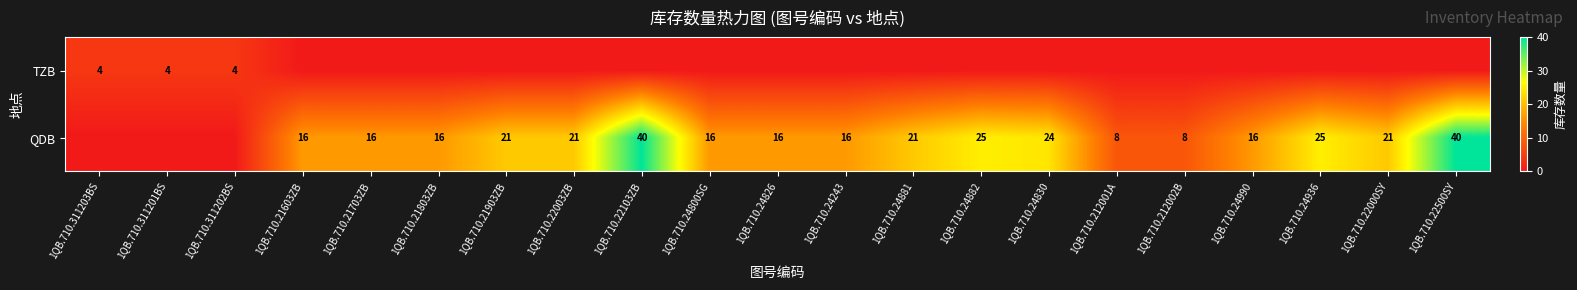

True or false: QDB has a value of 16 at 1QB.710.24882.

False